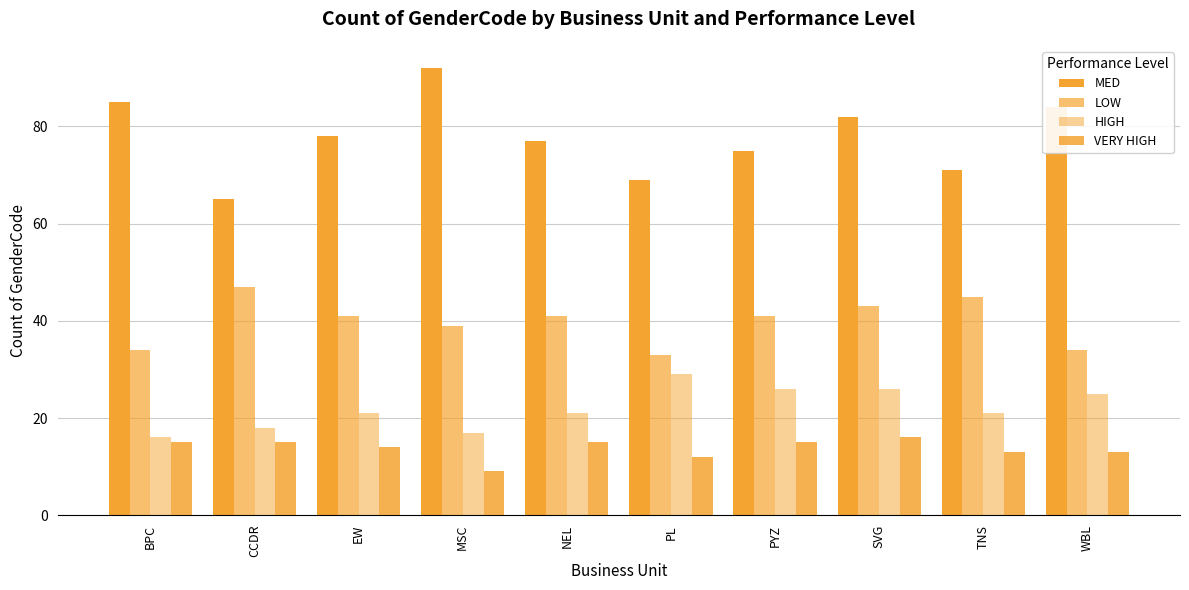

What is the spread (max minus min) of values at PYZ?

60